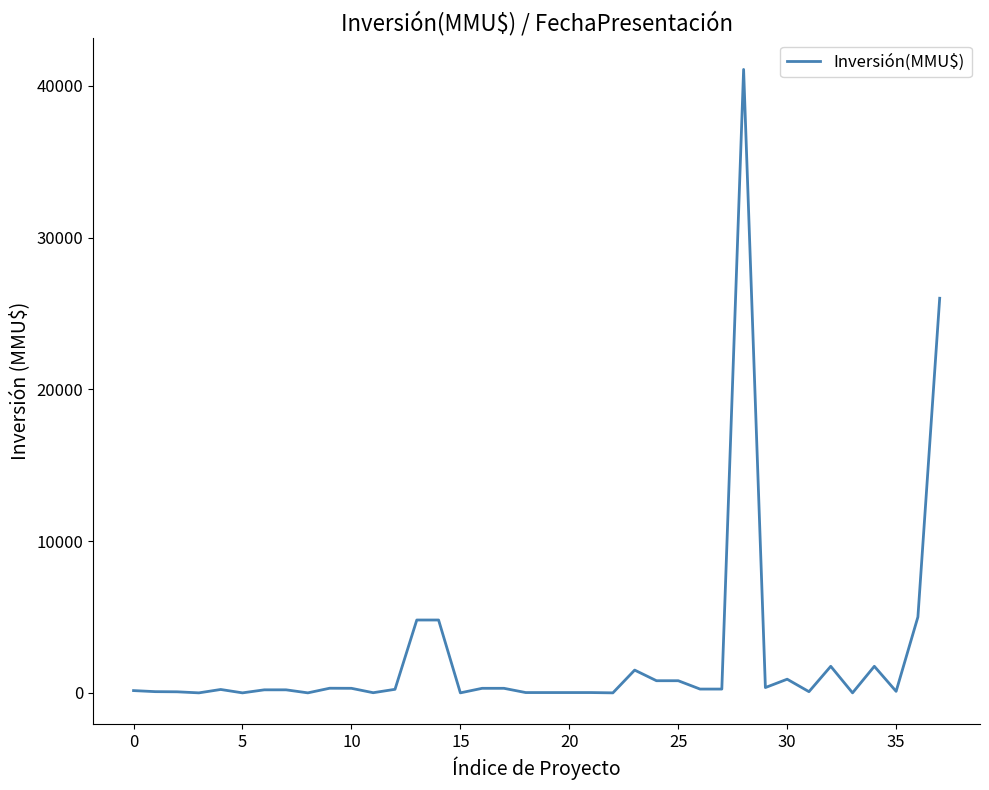

What is the difference between the maximum and minimum values?

41075